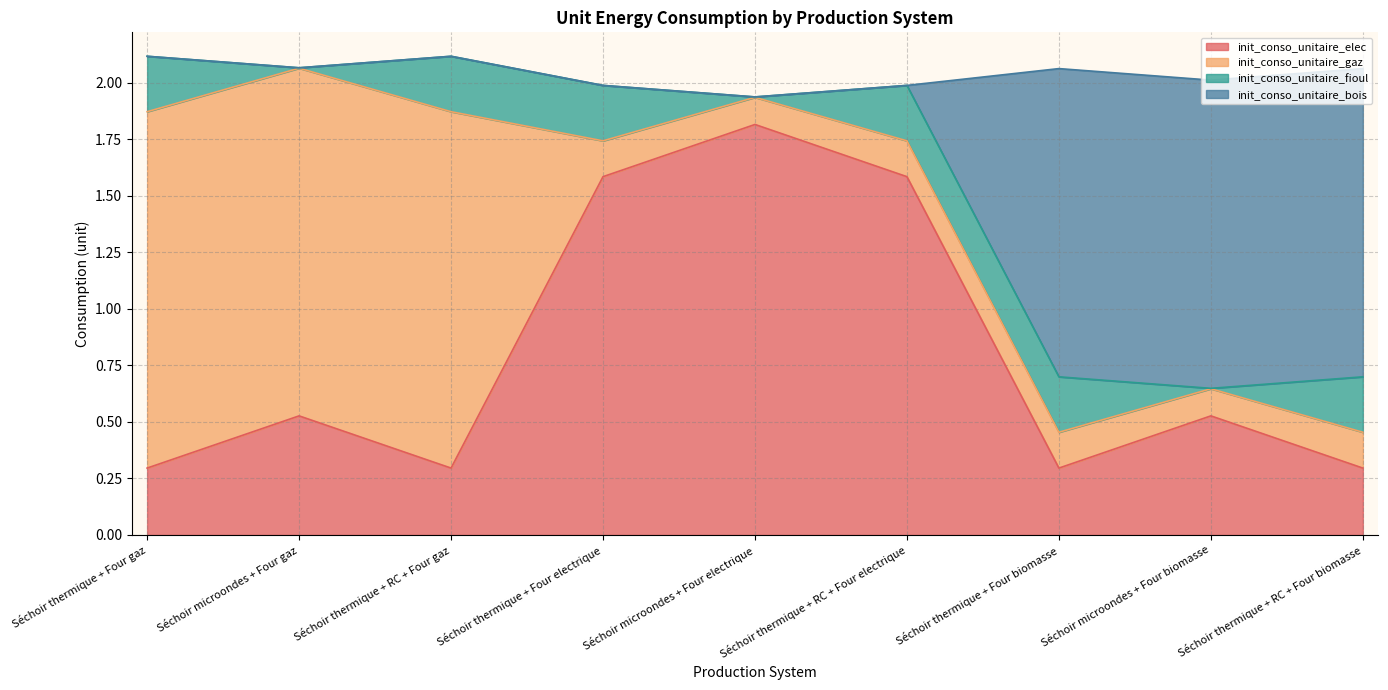

What is the difference between the highest and lowest values at Séchoir thermique + Four electrique?

0.4